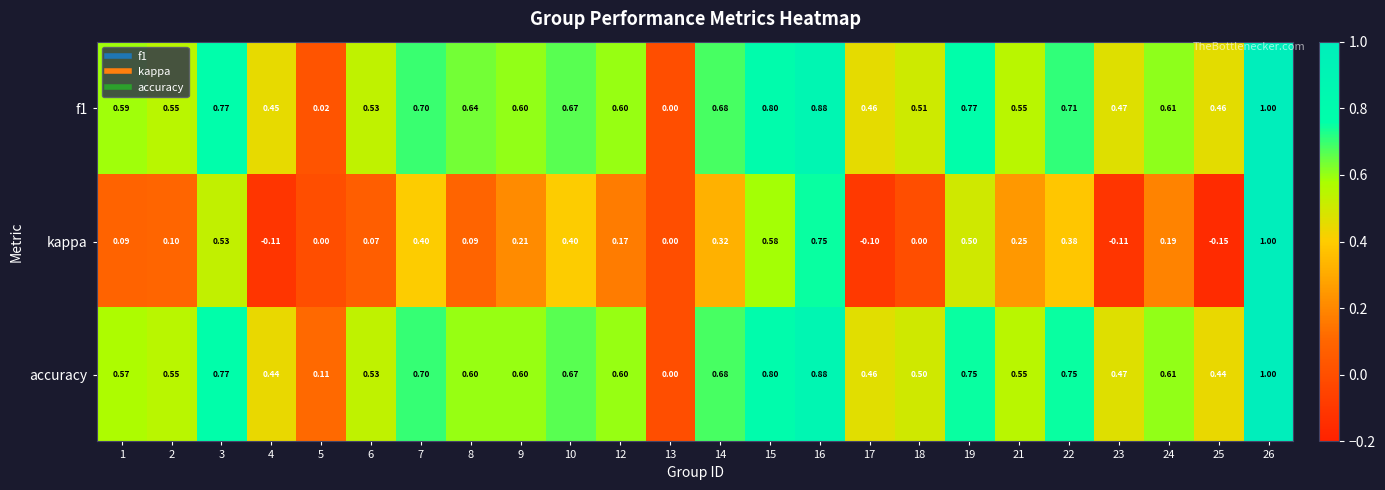

Is the value of kappa at 4 greater than the value of f1 at 21?

No